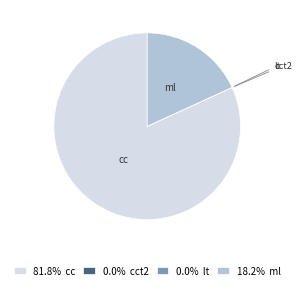

Does ml account for over 50% of the chart?

No